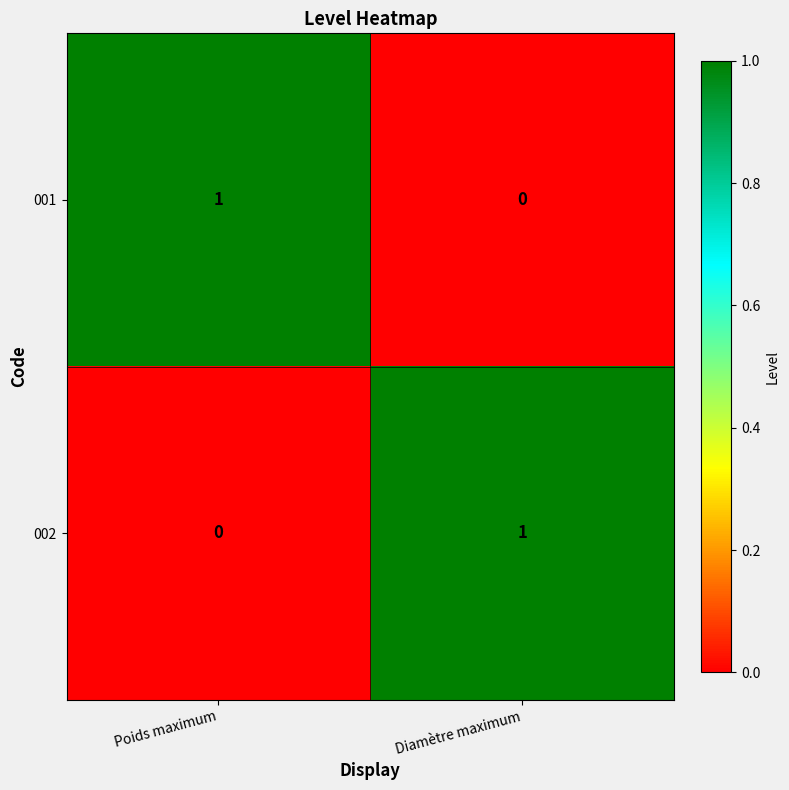

Reading right to left, extract all data points from this chart.

001: Diamètre maximum=0	Poids maximum=1
002: Diamètre maximum=1	Poids maximum=0